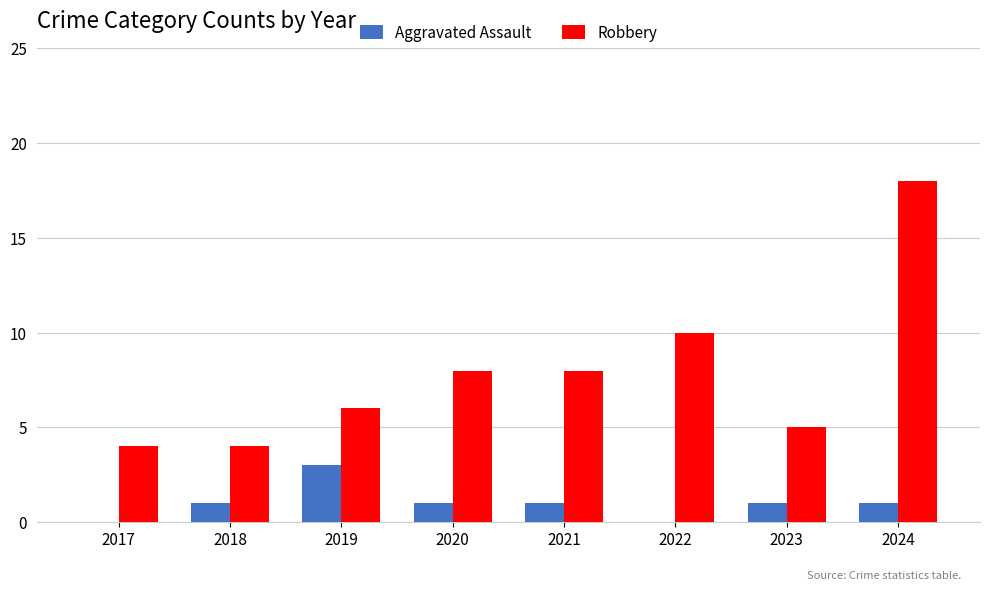

Which series has the largest range (max minus min)?

Robbery